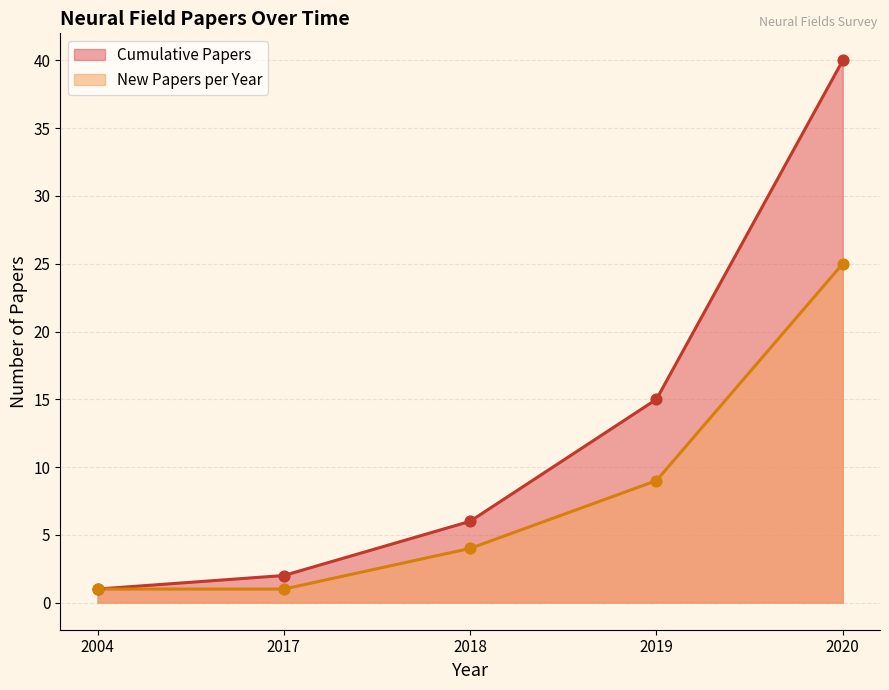

Which series contains the lowest Y value?

Cumulative Papers